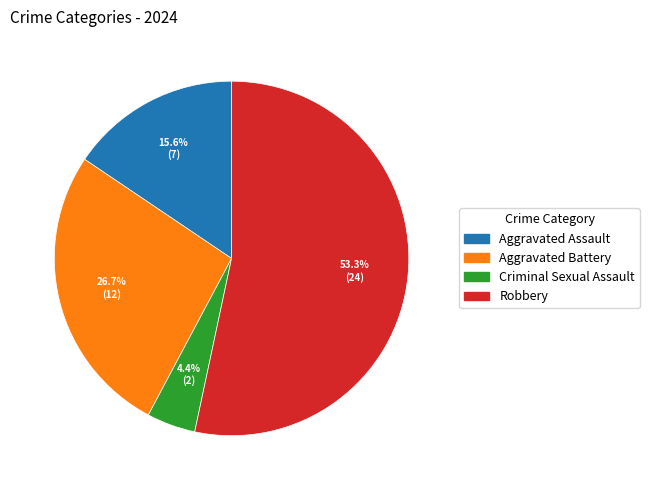

Approximately how many times larger is the value at Aggravated Assault compared to Criminal Sexual Assault?

3.5